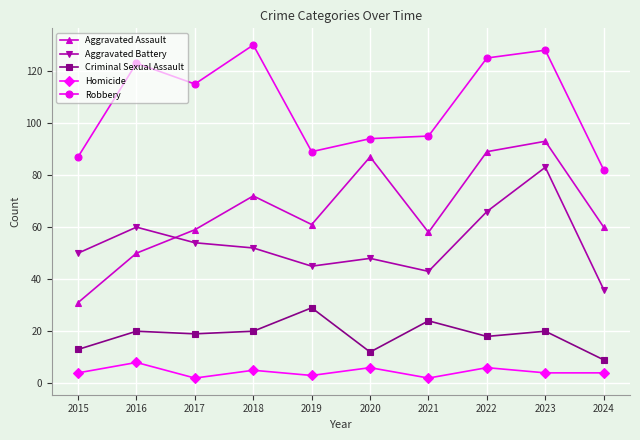

Count the number of categories in the chart.

10